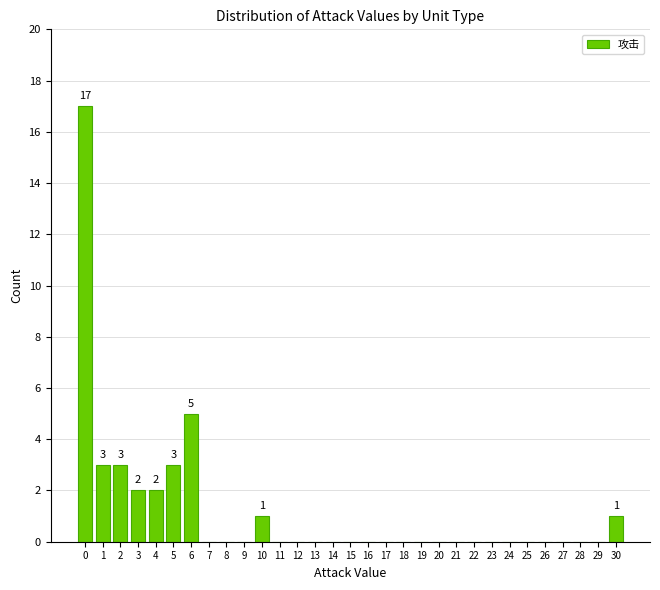

At which label is the value closest to 8?

6